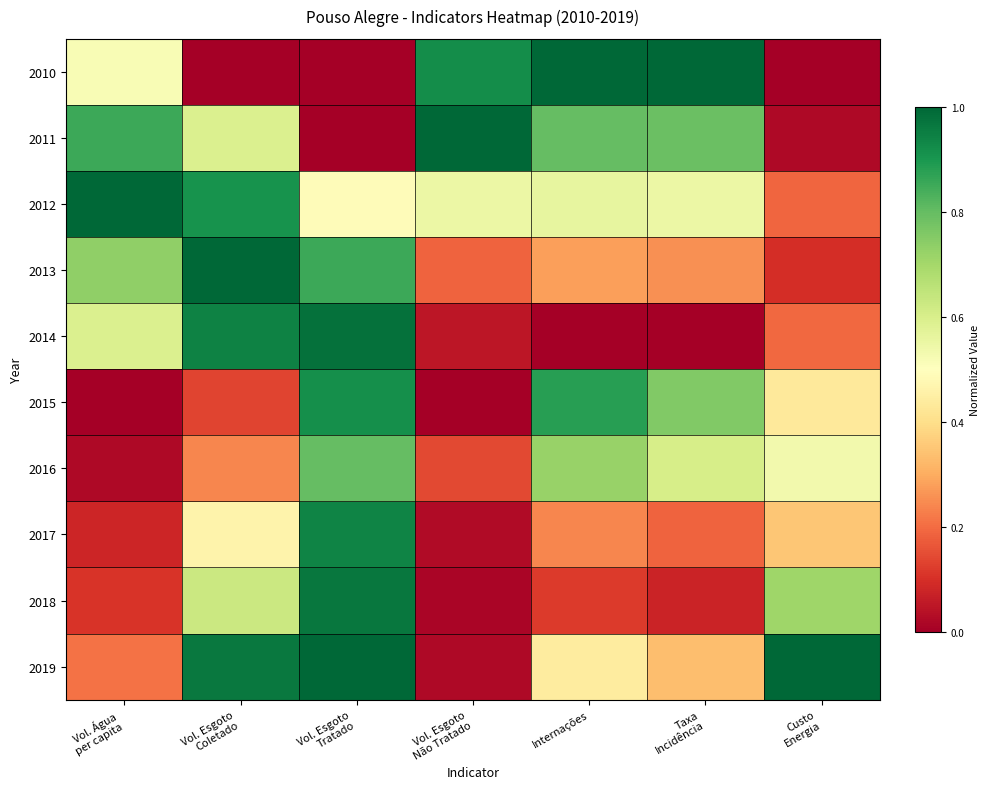

Rank the series at Vol. Esgoto Coletado from highest to lowest value.

2013, 2019, 2014, 2012, 2018, 2011, 2017, 2016, 2015, 2010